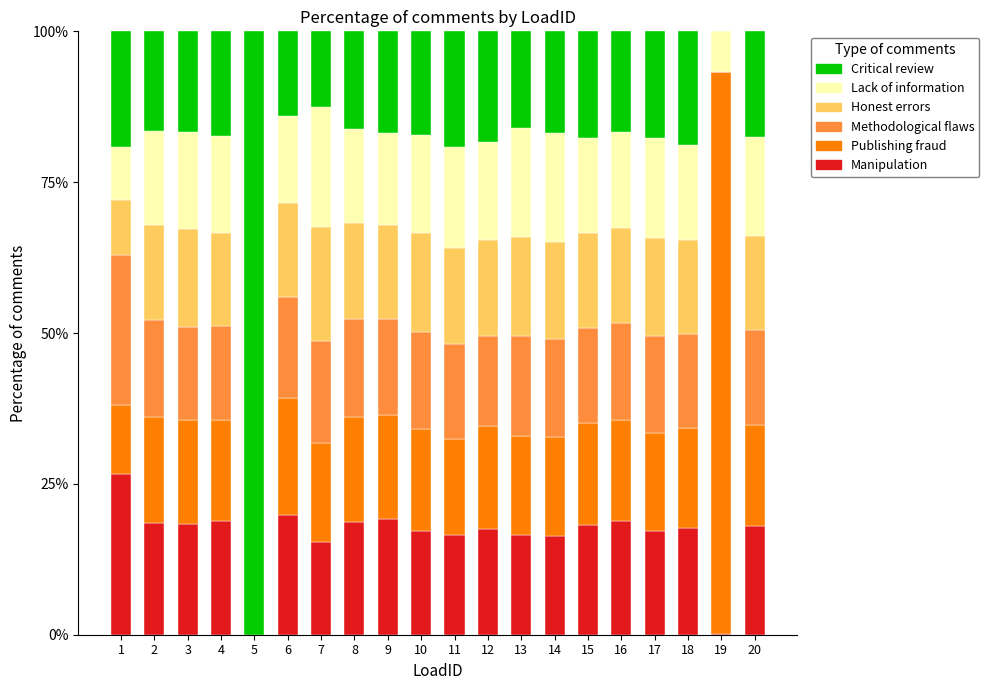

What is the maximum value for Manipulation?

26.7